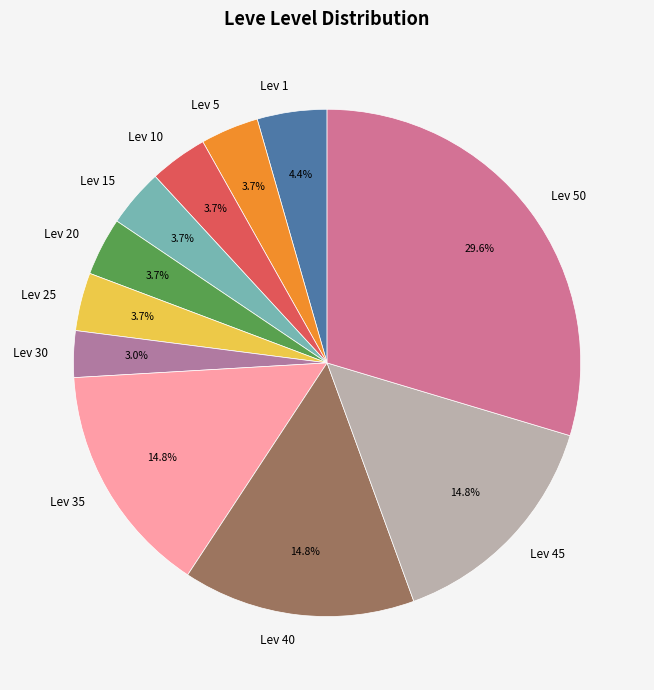

Which category has the smallest portion of the pie?

Lev 30